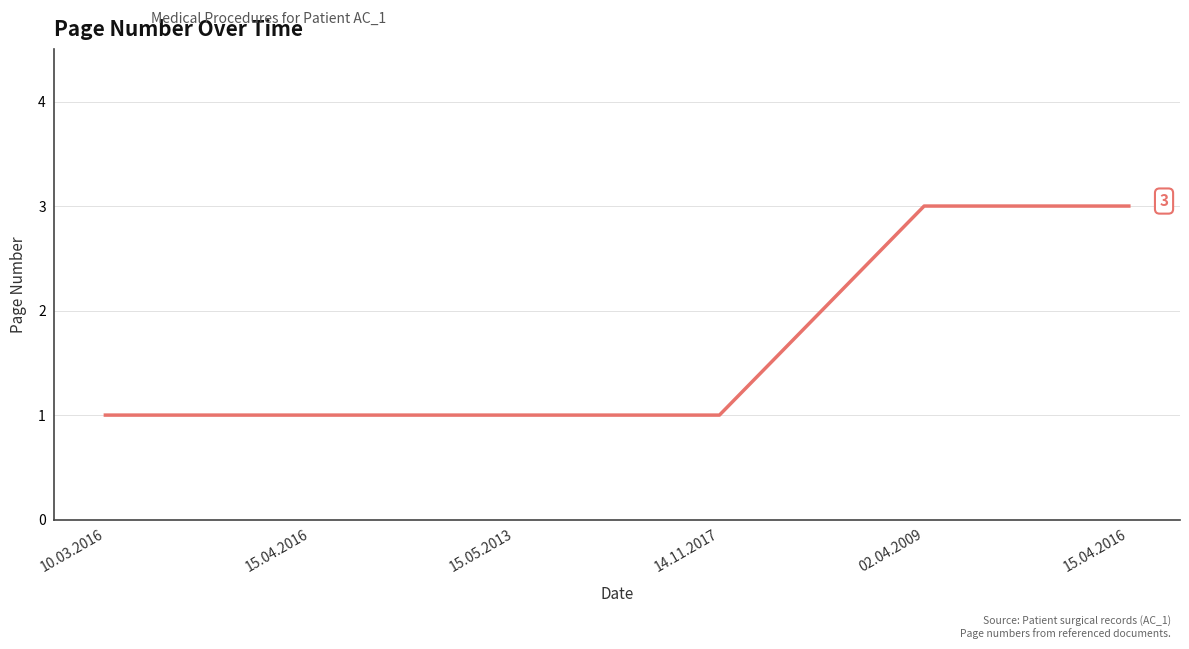

Where is the data nearest to the value 2?

10.03.2016